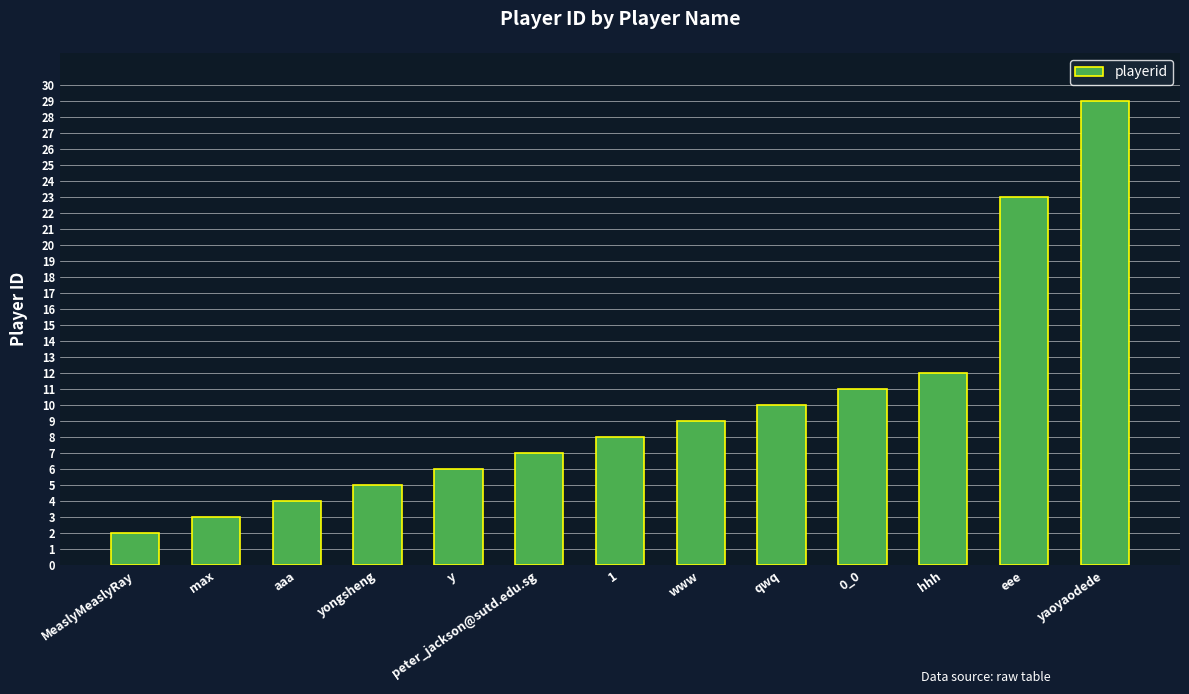

Which label corresponds to the smallest value in the chart?

MeaslyMeaslyRay